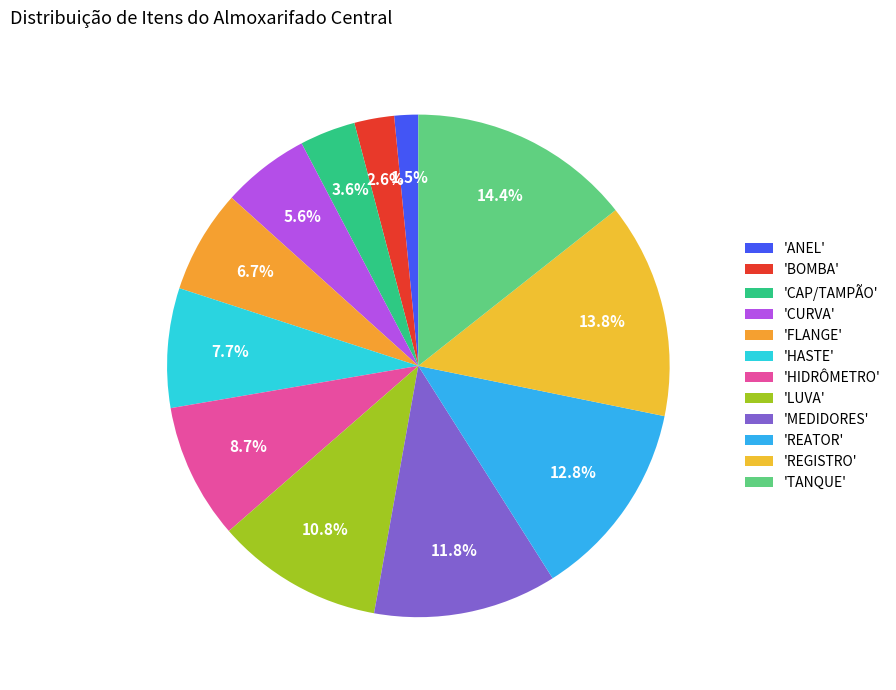

Count the number of slices in the pie.

12